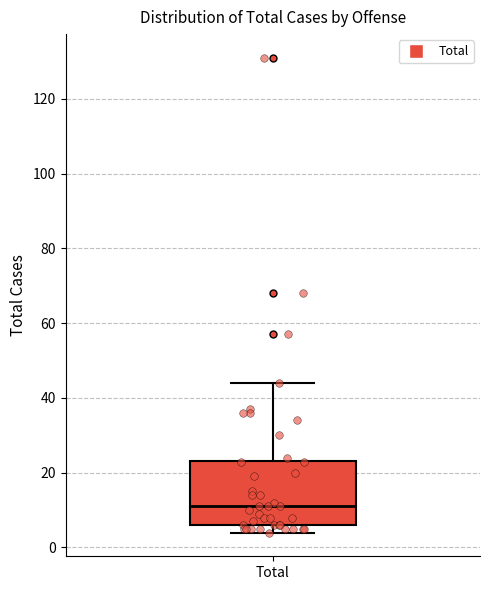

Transcribe this box plot: give where the median line is, the range the box spans, and where the two whiskers end, as read against the y-axis. The values are not printed on the chart, so give them approximately, as read against the axis.

median 12, box 6 to 24, whiskers 4 to 44